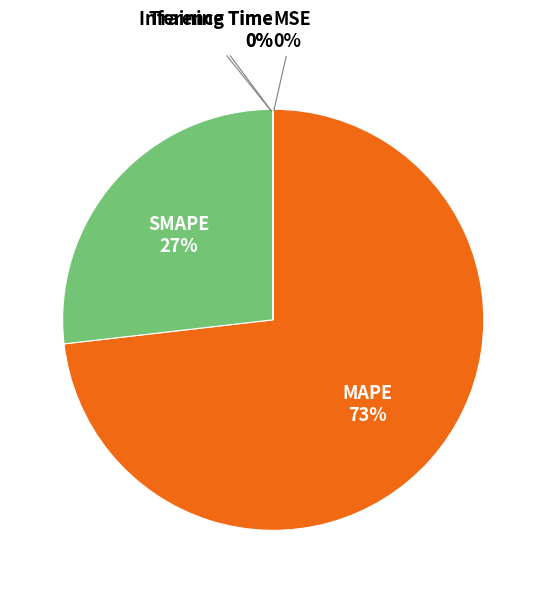

Is it true that MAPE is 73% of the pie?

True